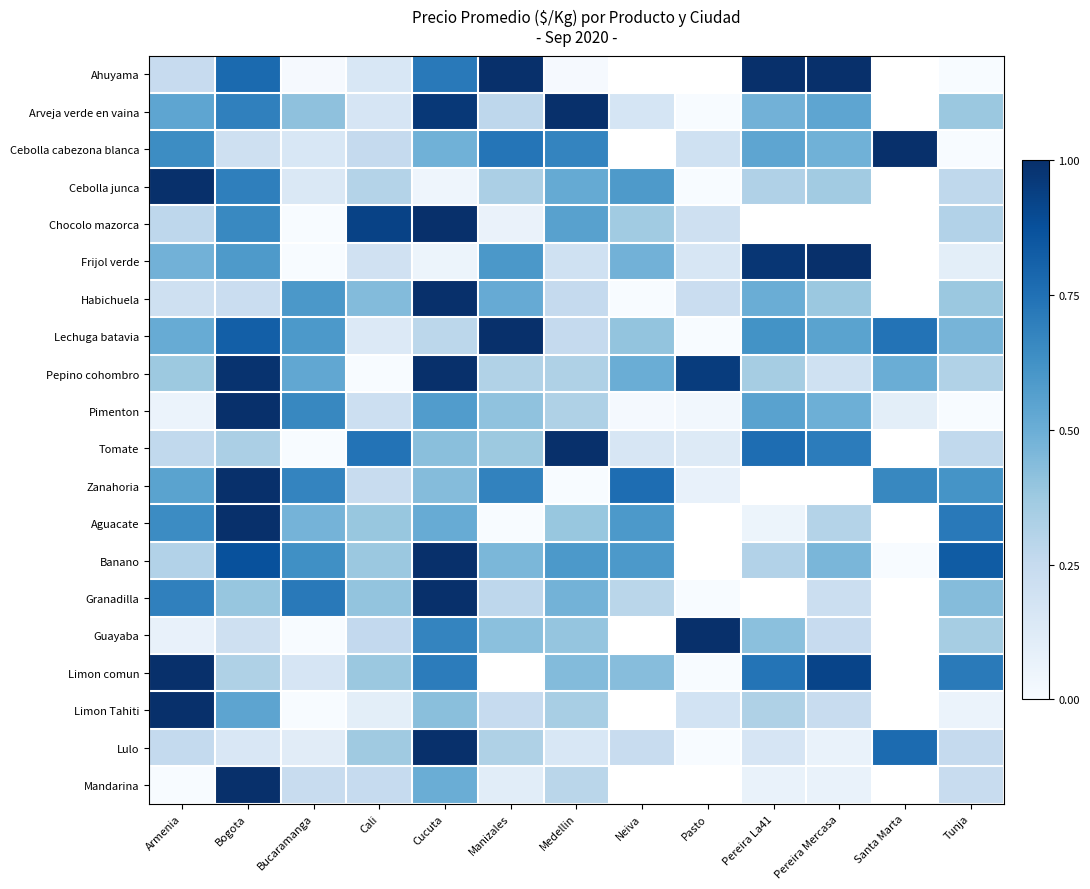

At which label is Mandarina closest to 0?

Armenia